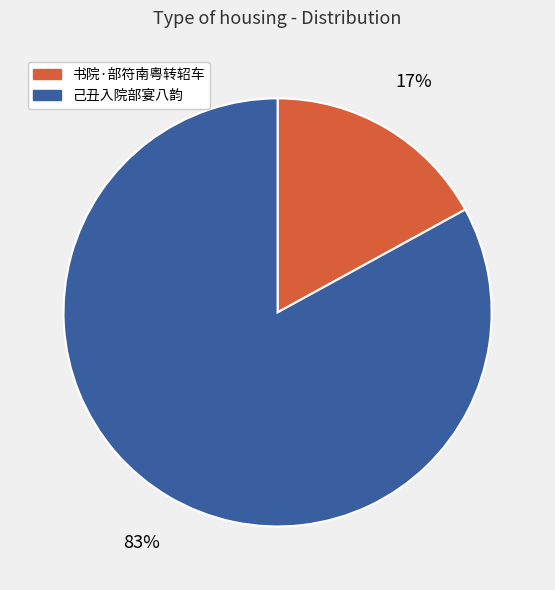

How many segments does this pie chart have?

2